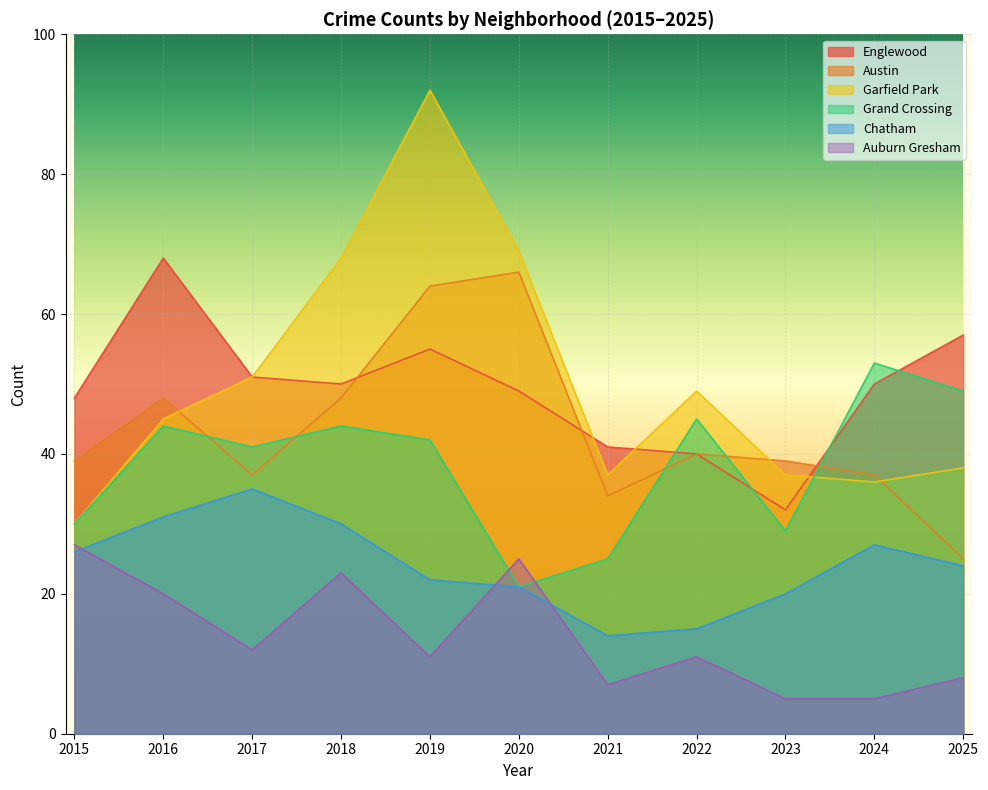

Reading left to right, list all the values displayed in this chart.

Englewood: 48	68	51	50	55	49	41	40	32	50	57
Austin: 39	48	37	48	64	66	34	40	39	37	25
Garfield Park: 30	45	51	68	92	69	37	49	37	36	38
Grand Crossing: 30	44	41	44	42	21	25	45	29	53	49
Chatham: 26	31	35	30	22	21	14	15	20	27	24
Auburn Gresham: 27	20	12	23	11	25	7	11	5	5	8